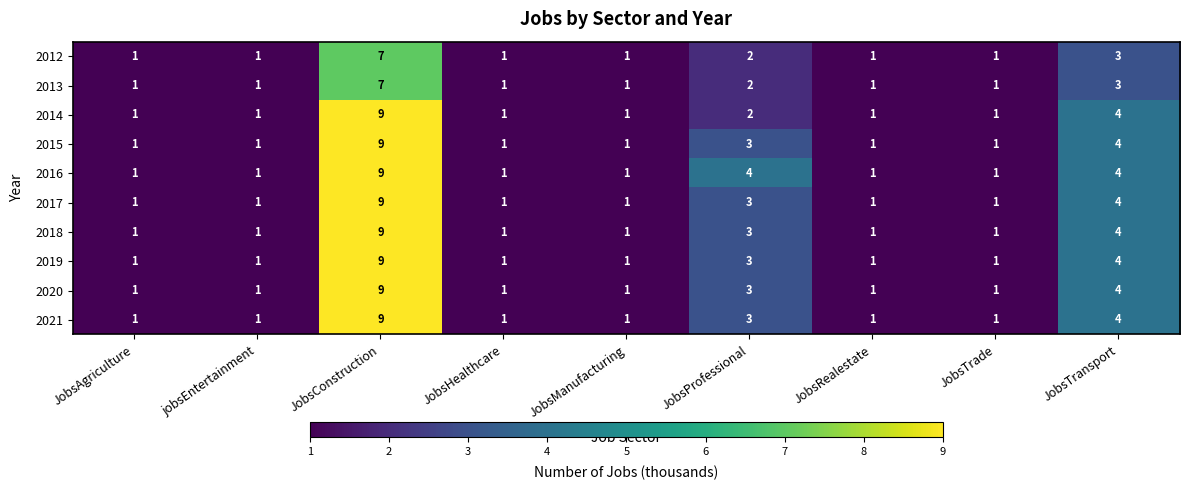

The 2013 series shows 1 at JobsRealestate. True or false?

True